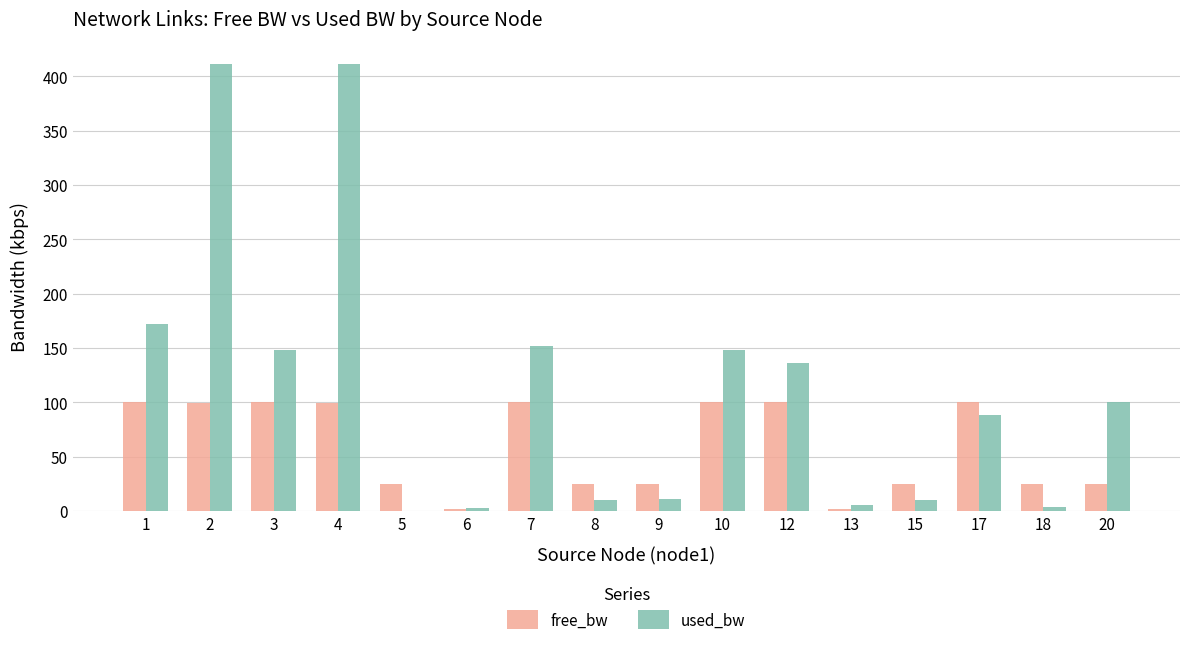

What is the sum of all free_bw values?

951.3